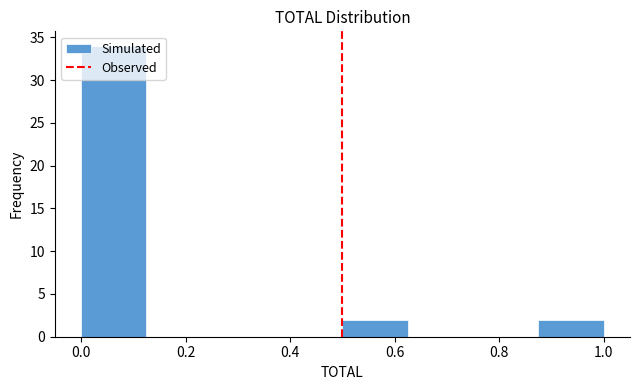

Reading left to right, list every bar in this chart as the range it spans on the x-axis followed by its height. Neither the bar edges nor the heights are printed on the chart, so give them approximately, as read against the axes.

0.000 to 0.125: 34
0.125 to 0.250: 0
0.250 to 0.375: 0
0.375 to 0.500: 0
0.500 to 0.625: 2
0.625 to 0.750: 0
0.750 to 0.875: 0
0.875 to 1.000: 2